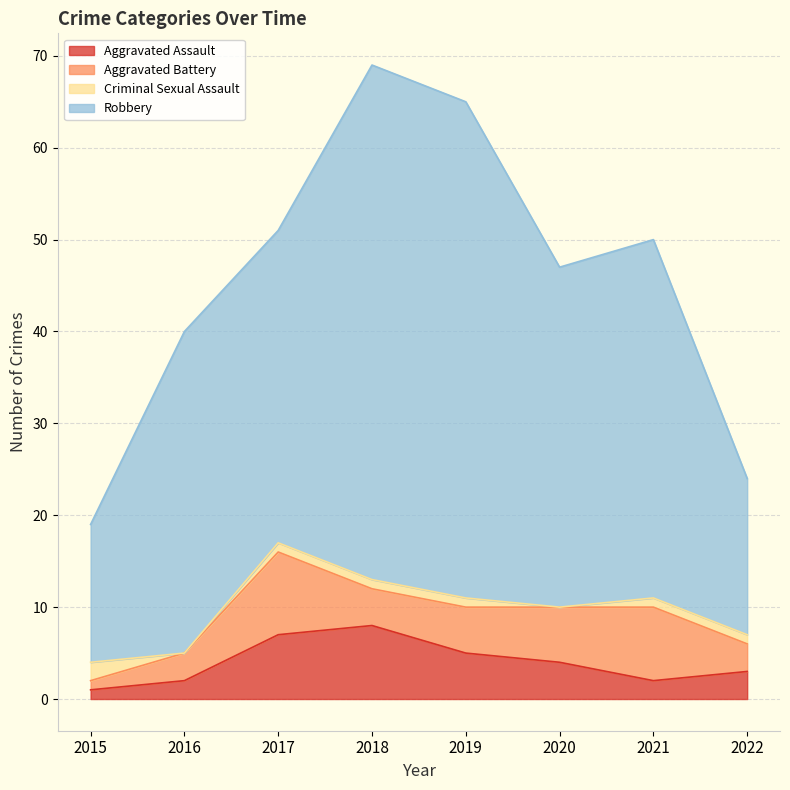

How many data points in Aggravated Assault are above 4?

3